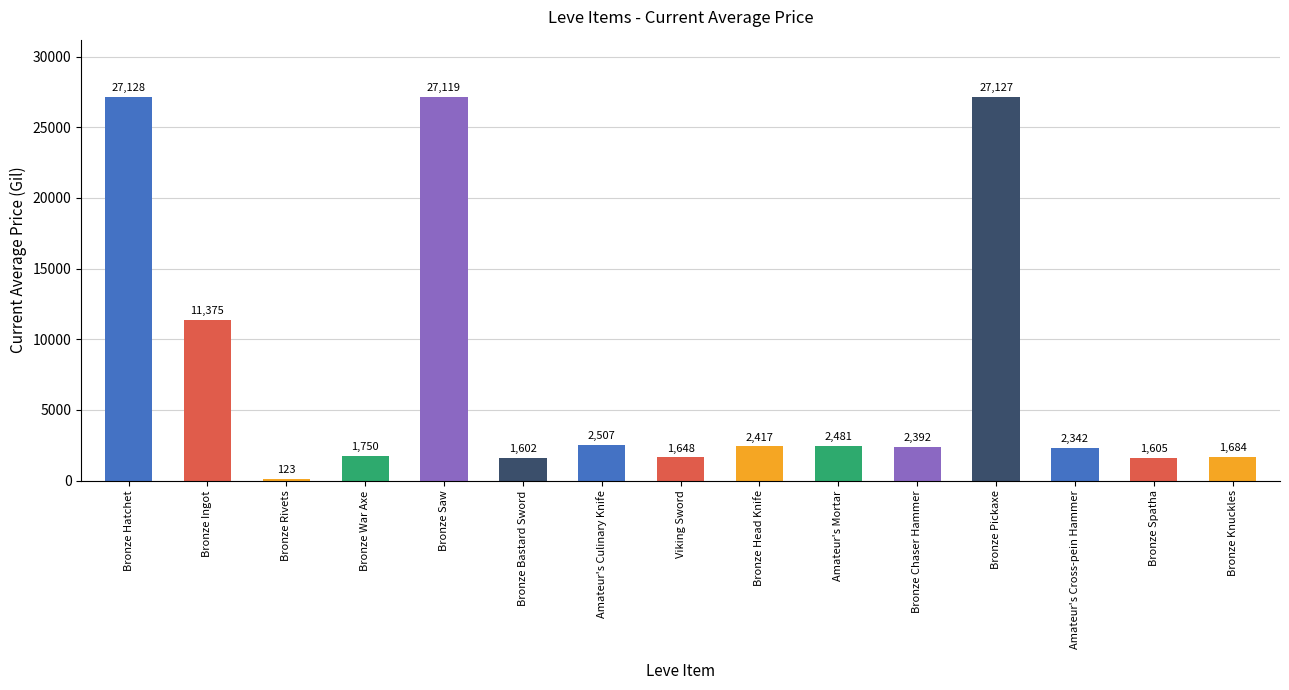

Where does the data first go above 2392?

Bronze Hatchet